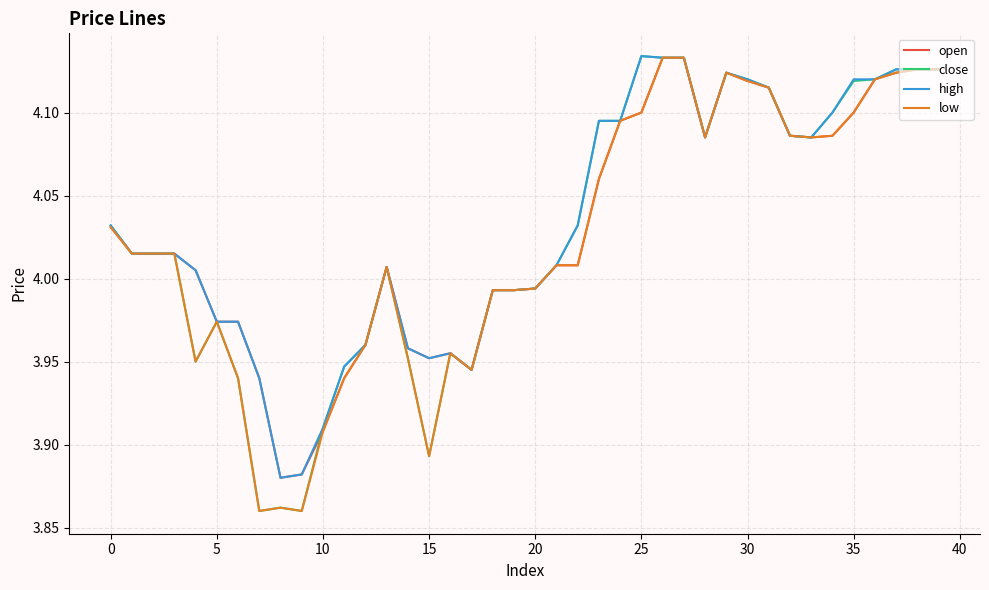

Which series has the widest spread of values?

close